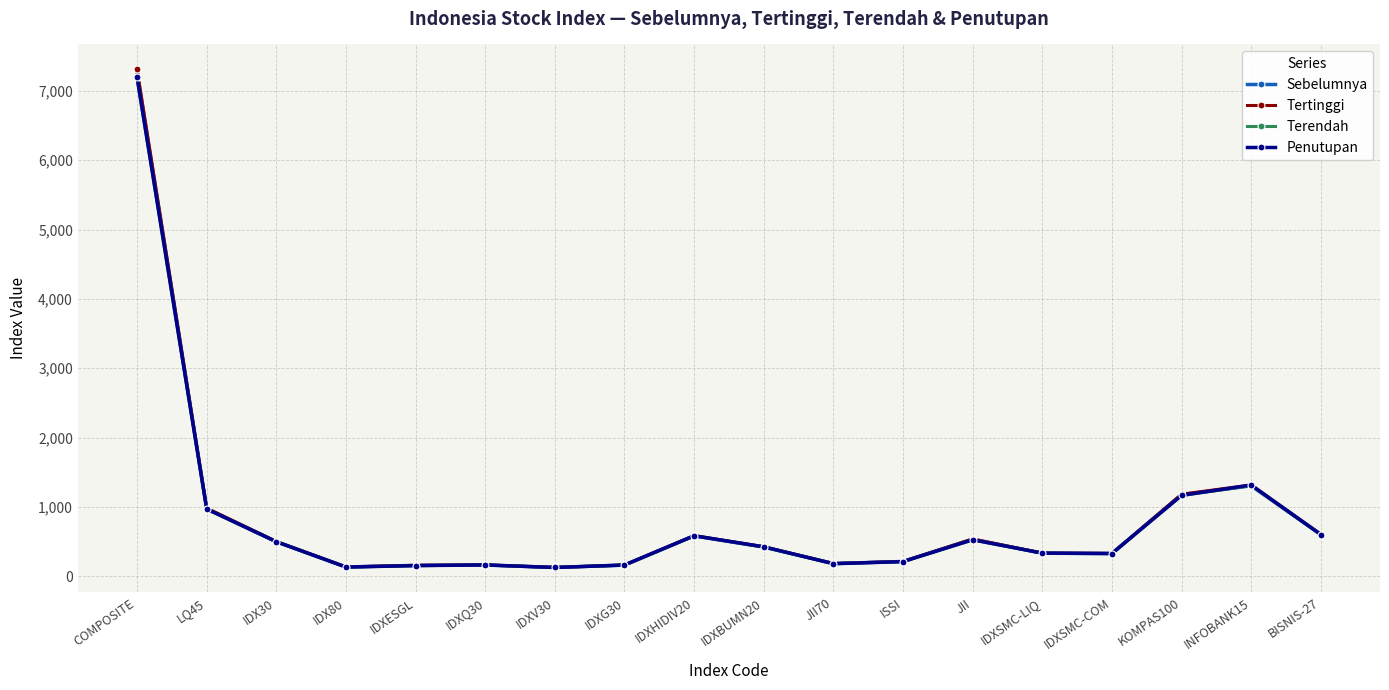

What are all the series names shown in the legend?

Sebelumnya, Tertinggi, Terendah, Penutupan